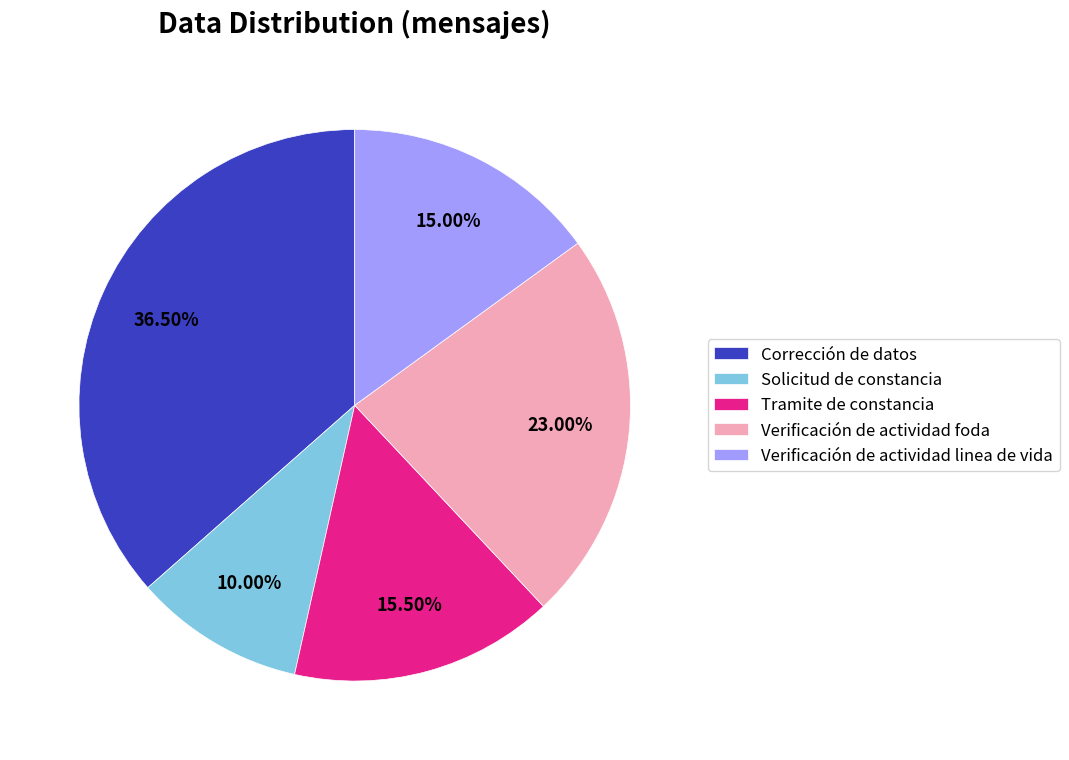

What is the largest slice in the pie chart?

Corrección de datos